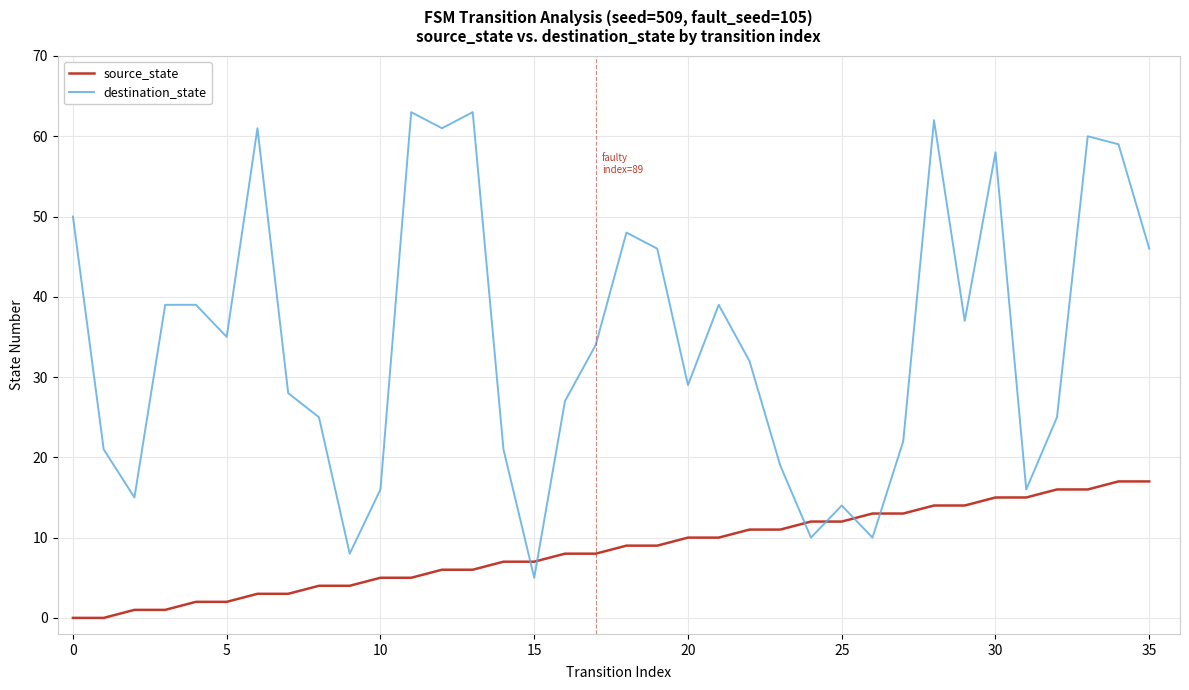

Which series has the widest spread of values?

destination_state